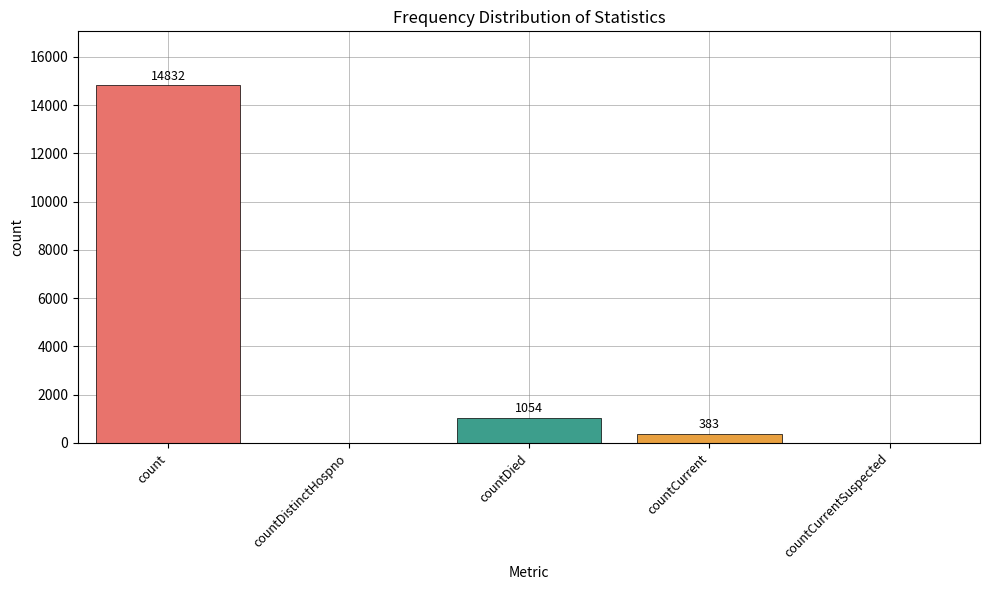

Reading left to right, list all the values displayed in this chart.

count=14832	countDistinctHospno=0	countDied=1054	countCurrent=383	countCurrentSuspected=0